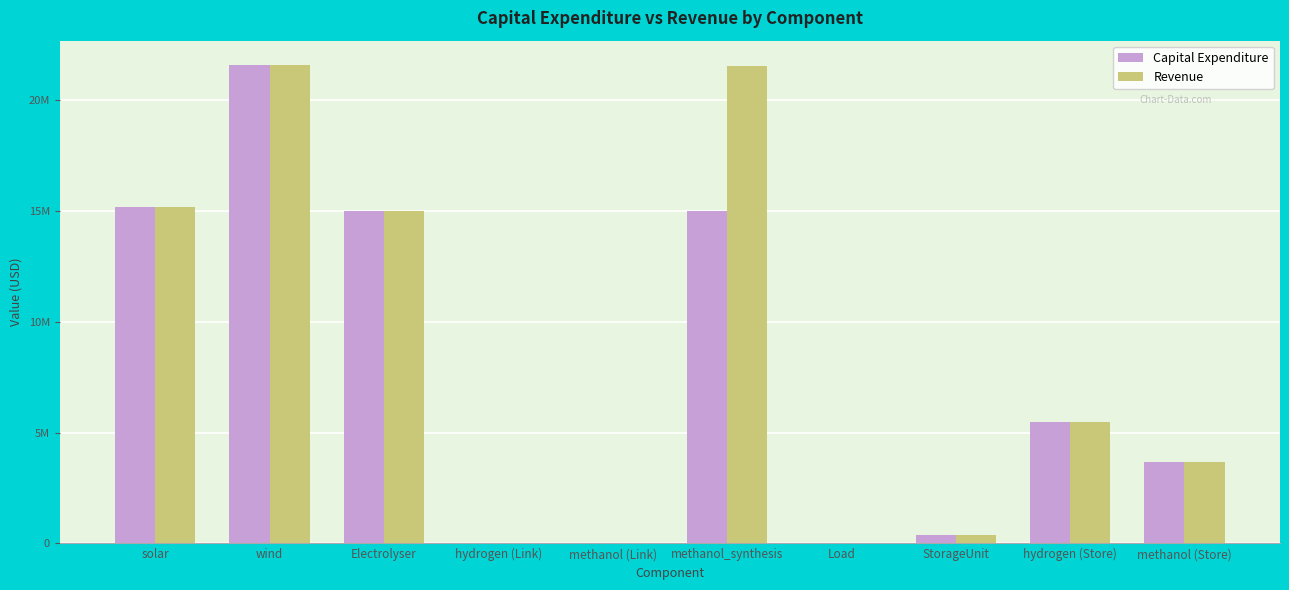

The Capital Expenditure series shows 7243331.2 at wind. True or false?

False